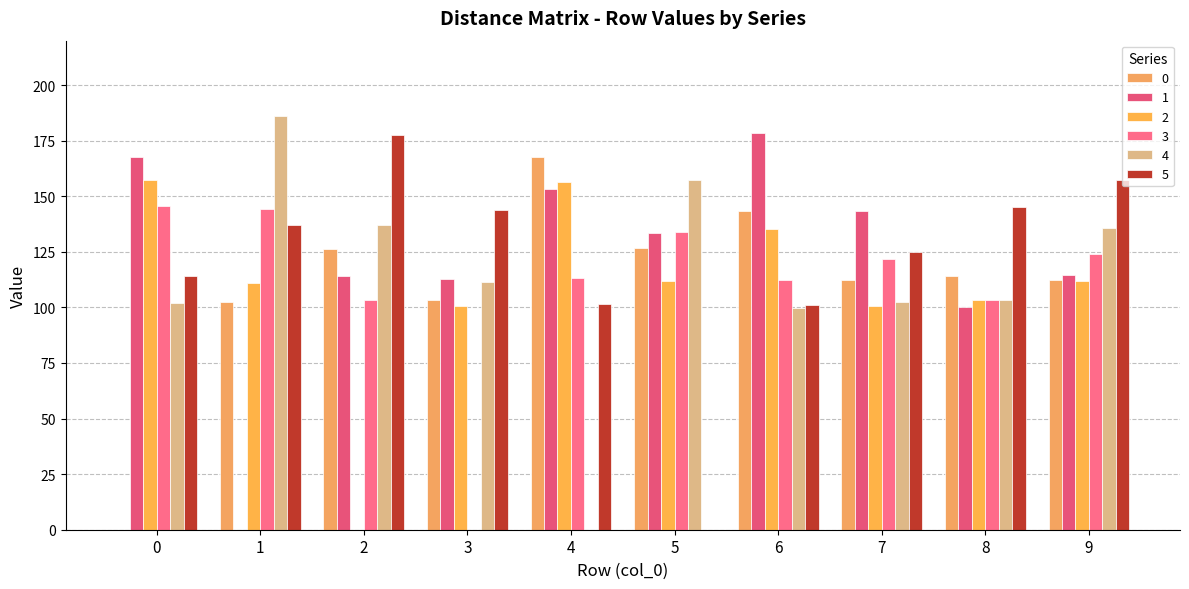

Reading left to right, list all the values displayed in this chart.

0: 0=0.0	1=102.3	2=126.2	3=103.4	4=167.7	5=126.8	6=143.3	7=112.4	8=114.3	9=112.2
1: 0=167.8	1=0.0	2=114.3	3=112.9	4=153.3	5=133.5	6=178.3	7=143.4	8=100.0	9=114.6
2: 0=157.5	1=110.8	2=0.0	3=100.7	4=156.5	5=112.1	6=135.1	7=100.8	8=103.3	9=112.0
3: 0=145.5	1=144.5	2=103.4	3=0.0	4=113.1	5=134.0	6=112.2	7=121.8	8=103.4	9=123.9
4: 0=101.9	1=186.0	2=137.2	3=111.5	4=0.0	5=157.5	6=99.8	7=102.2	8=103.1	9=135.9
5: 0=114.2	1=137.1	2=177.4	3=143.8	4=101.4	5=0.0	6=101.0	7=124.9	8=145.2	9=157.4